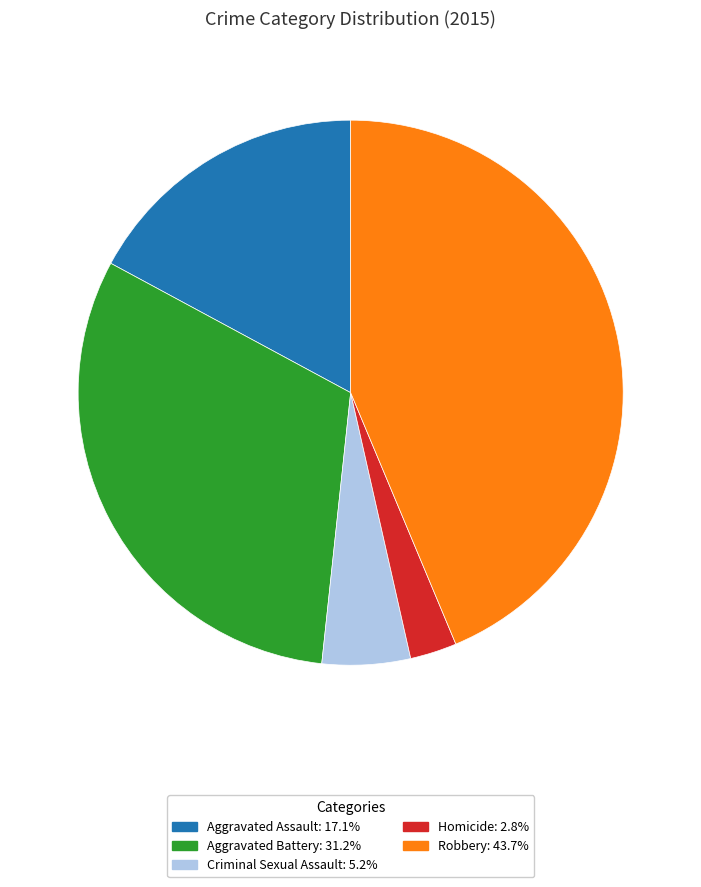

Rank the categories by value from lowest to highest.

Homicide, Criminal Sexual Assault, Aggravated Assault, Aggravated Battery, Robbery